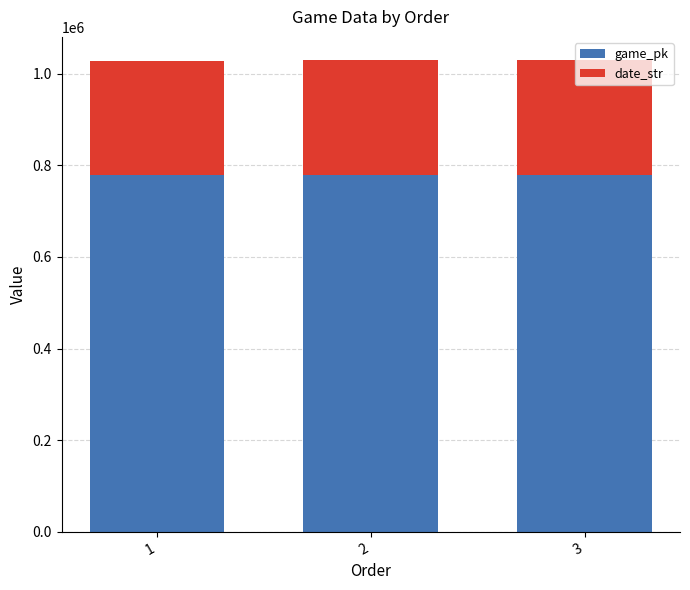

What is the lowest value of the game_pk series?

778356